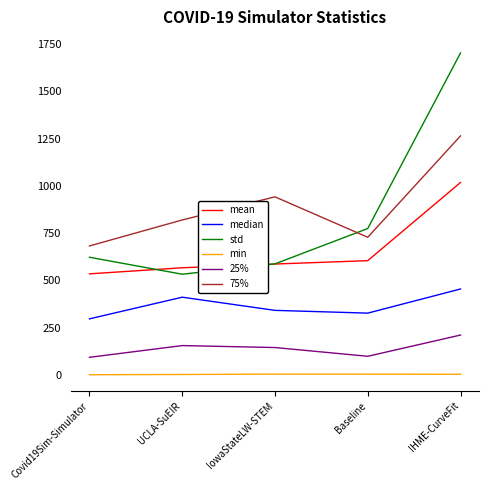

The median series shows 397.0 at Covid19Sim-Simulator. True or false?

False